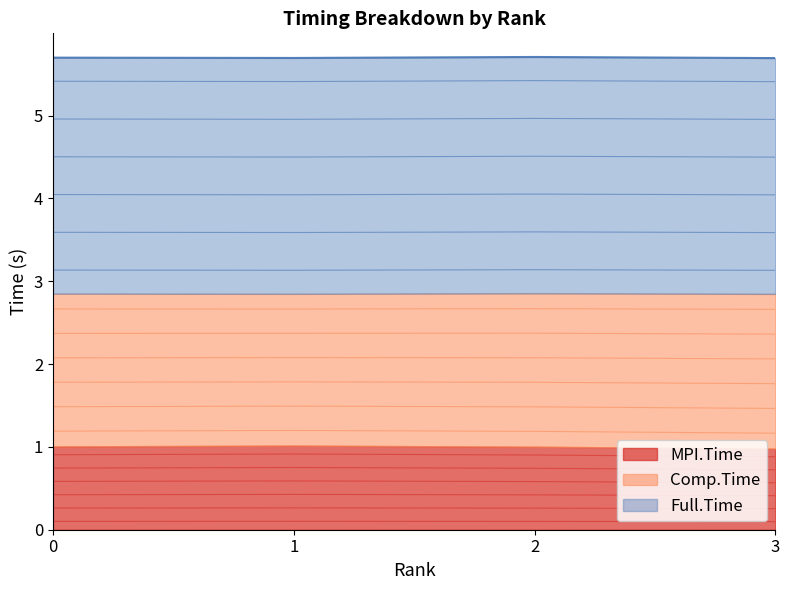

True or false: Comp.Time has a value of 0.3 at 2.

False